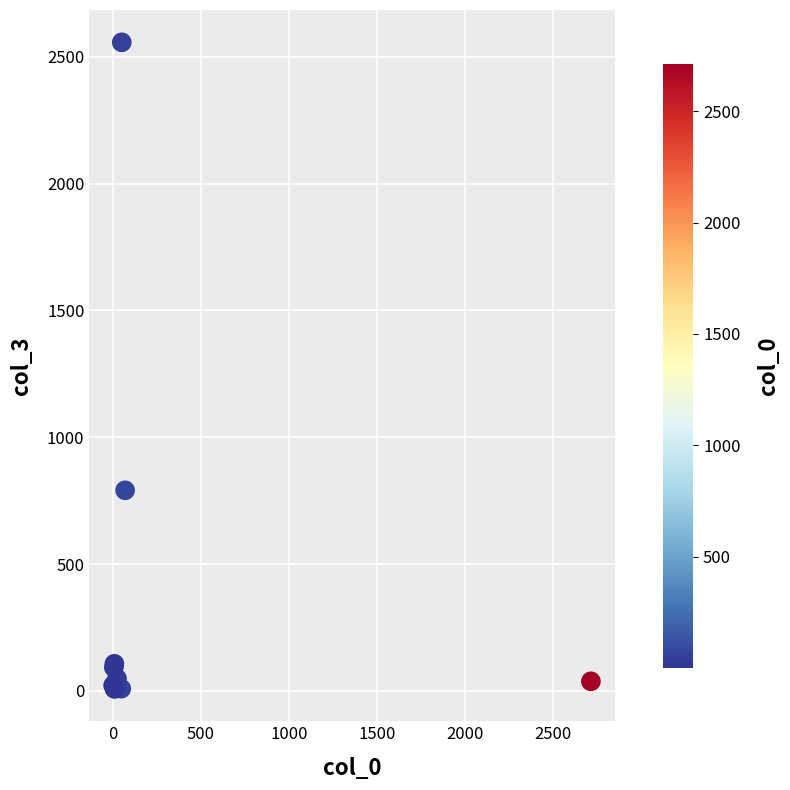

What Y value in the scatter plot is closest to 1282?

791